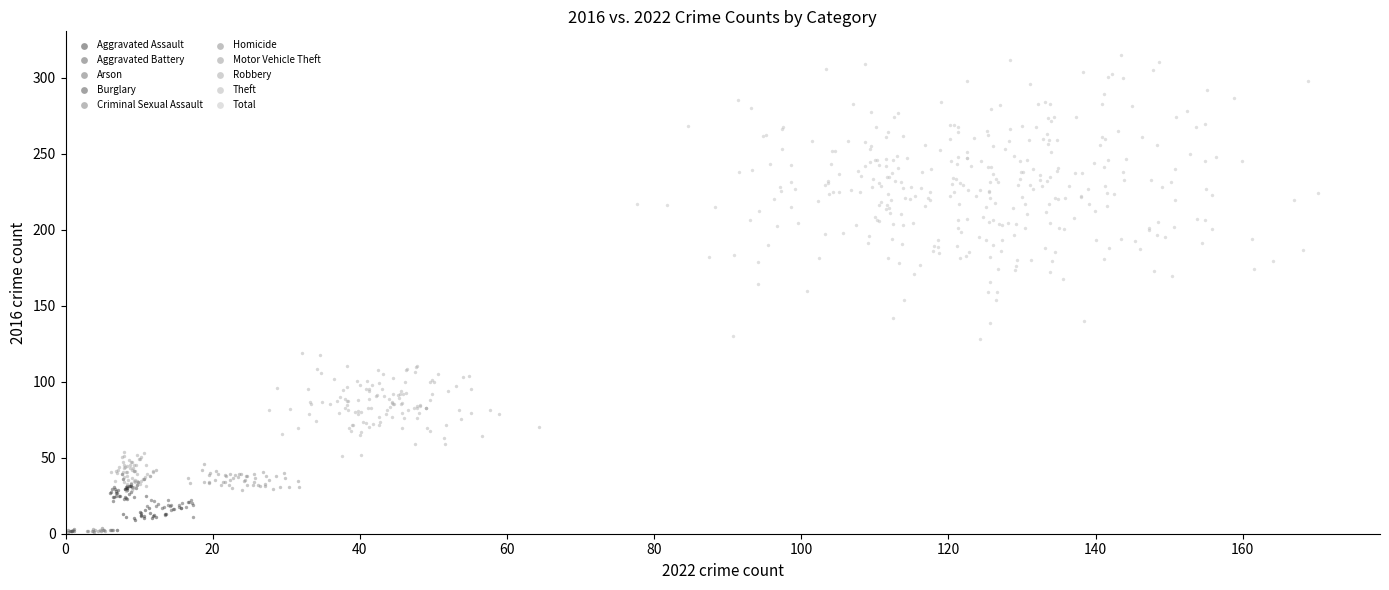

Which series has the largest Y range (max minus min)?

Total